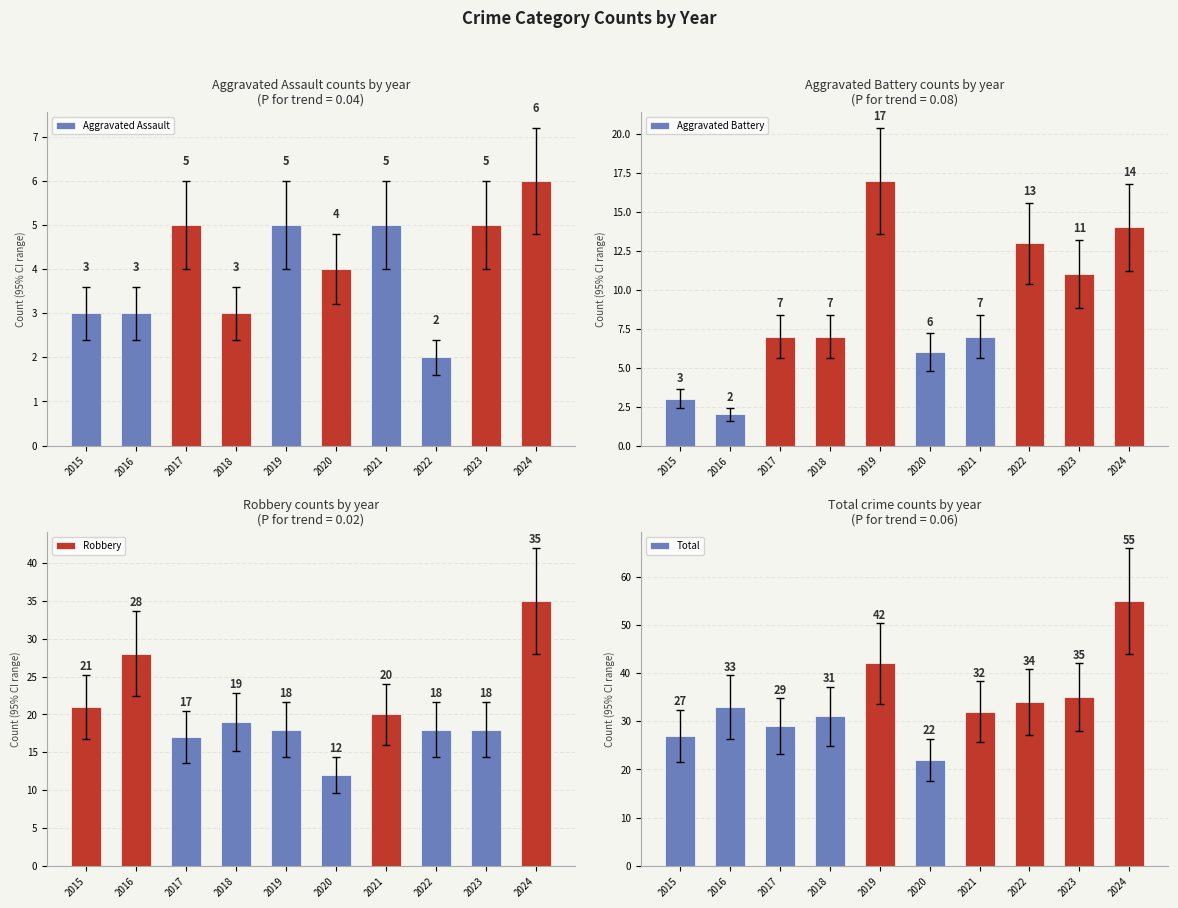

Is it true that Aggravated Battery equals 18 at 2023?

False